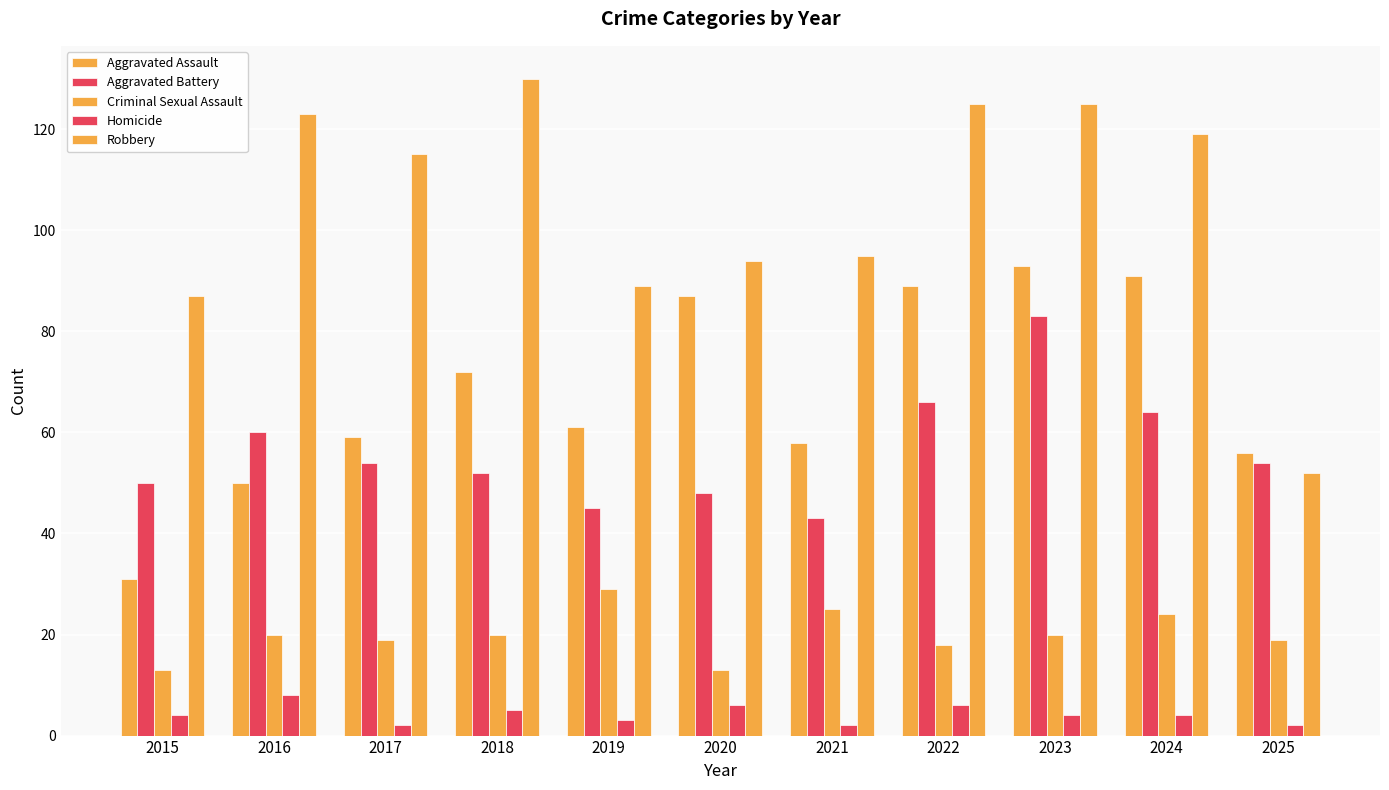

What is the value of the Aggravated Assault bar at the 5th from the left?

61